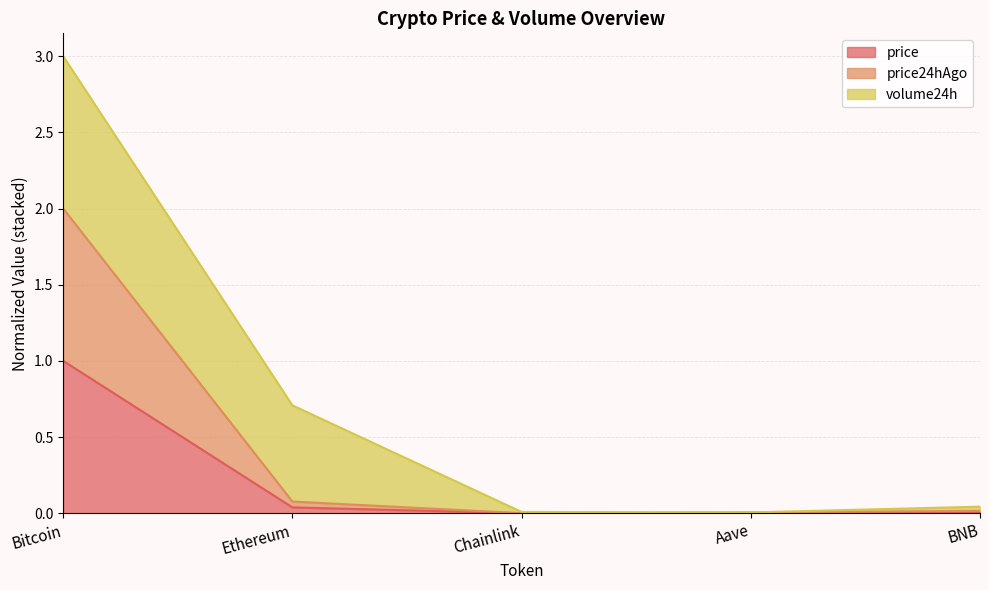

The value of price at Chainlink is 0.0. True or false?

True